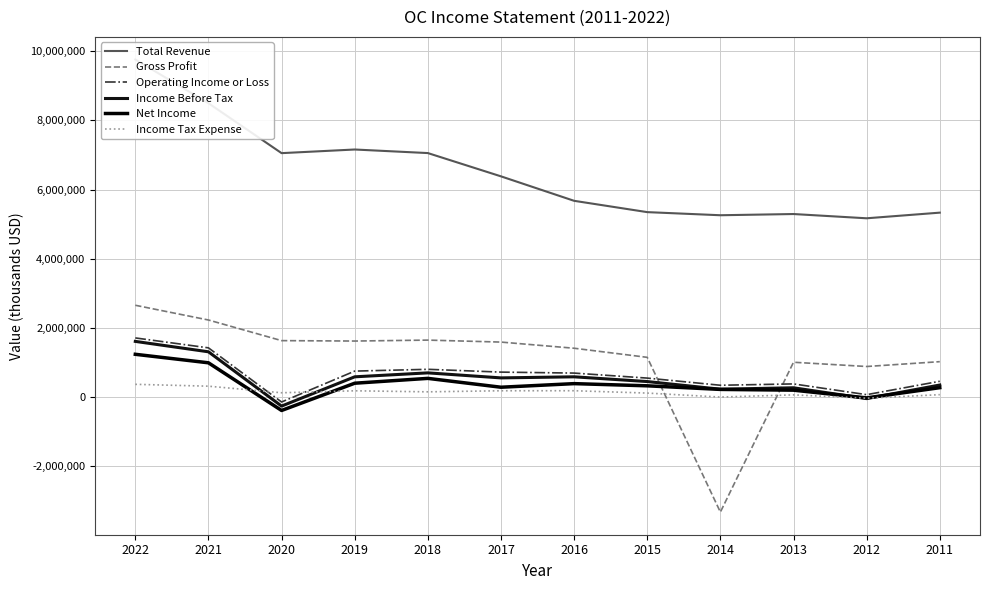

How many values in Gross Profit are above zero?

11